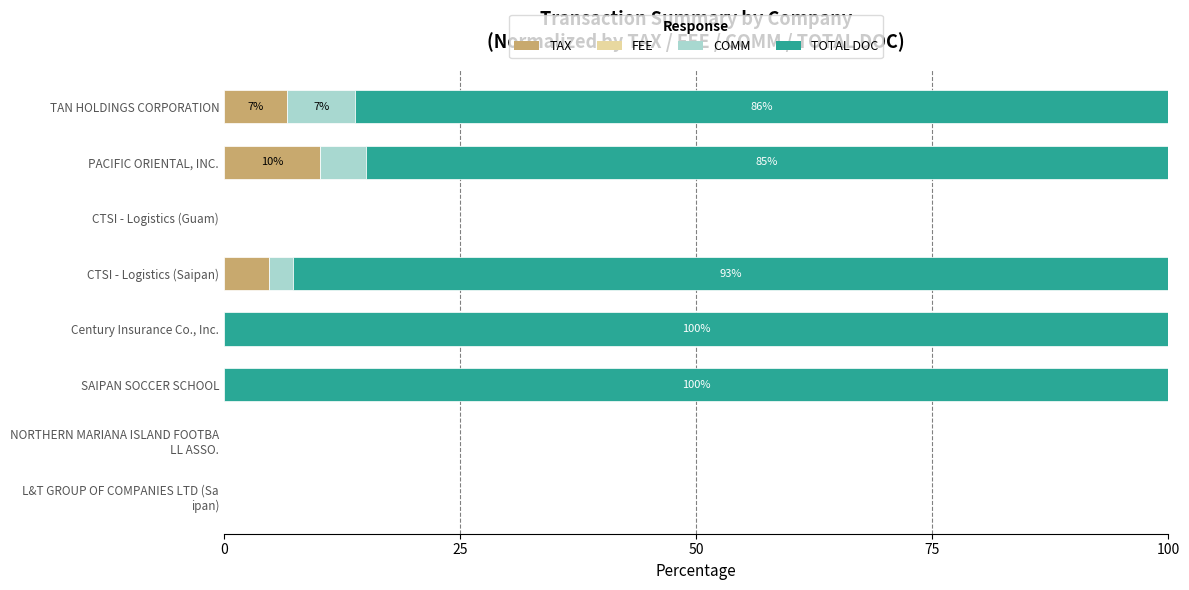

What is the total value across all series at TAN HOLDINGS CORPORATION?

100.0